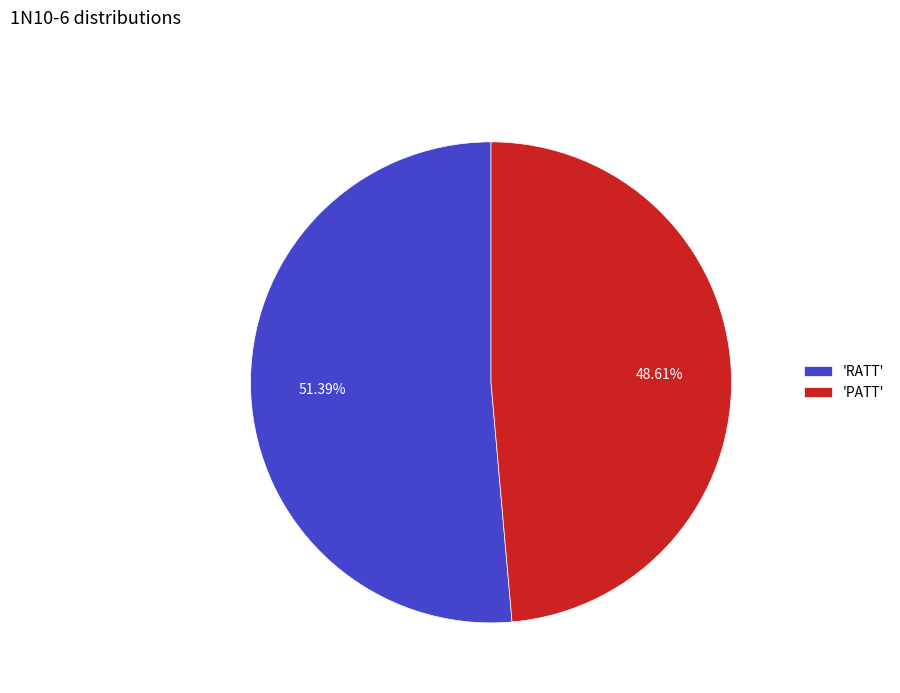

How many segments does this pie chart have?

2